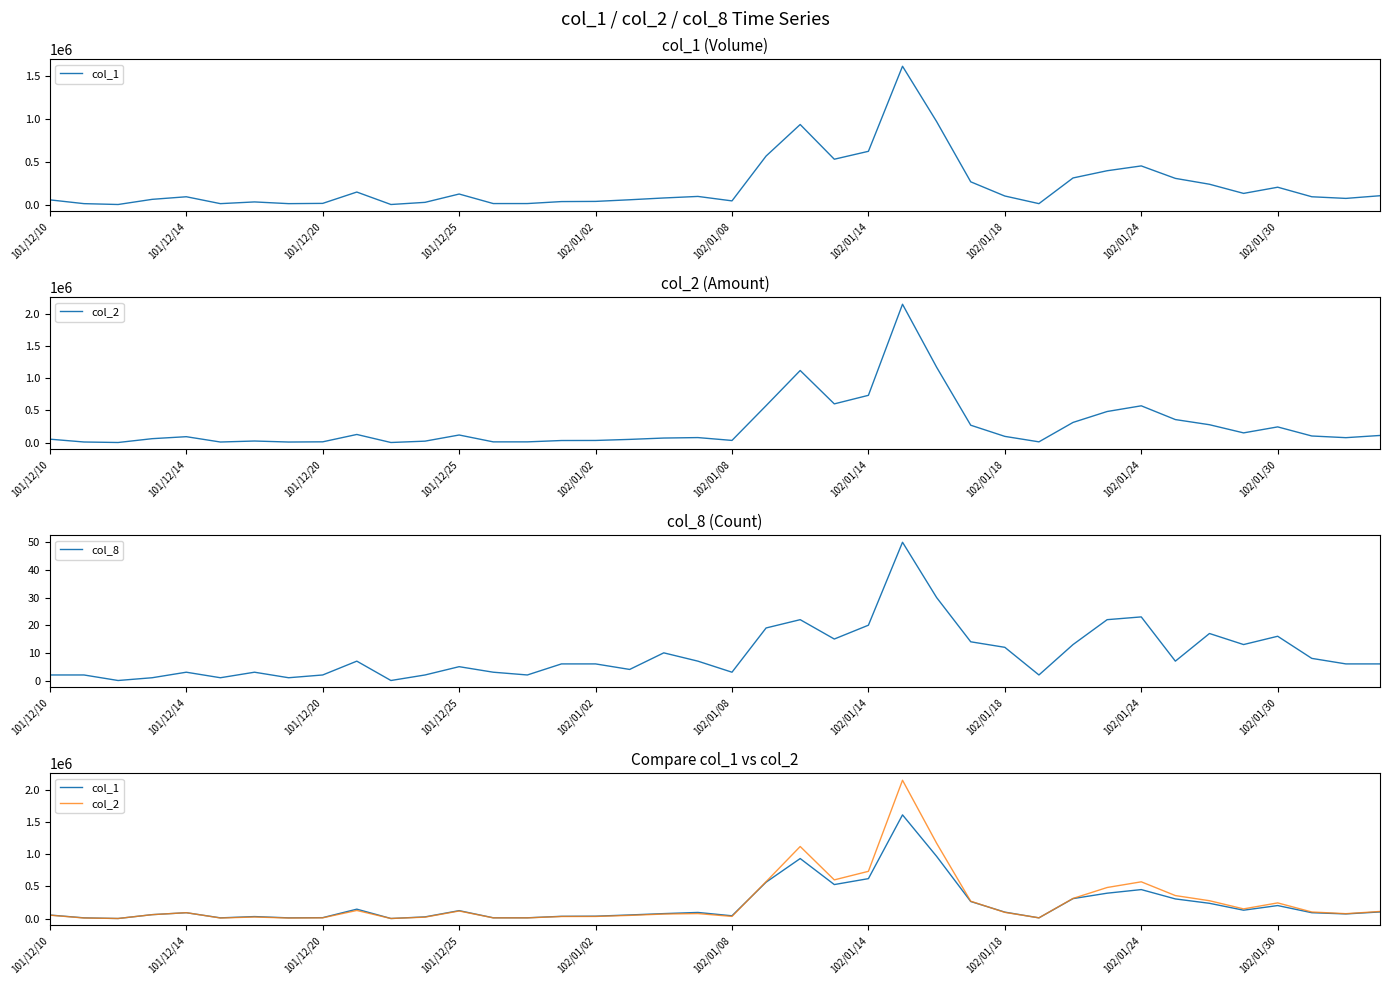

True or false: col_8 and col_2 cross at least once.

False